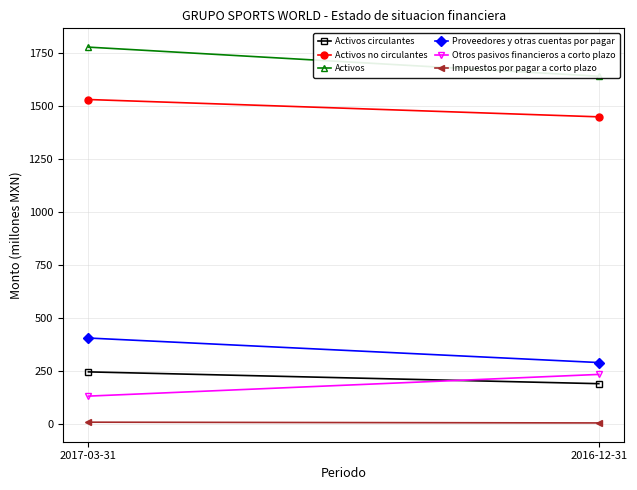

Between 2016-12-31 and 2017-03-31, which is larger?

2017-03-31